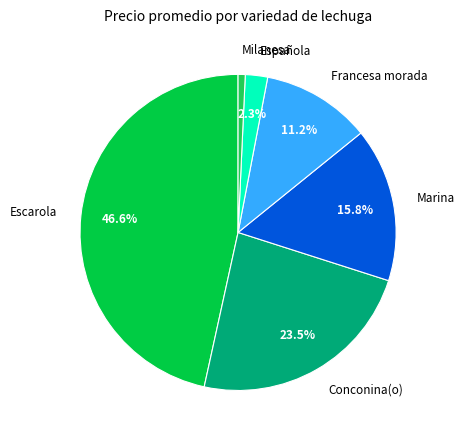

Is the sum of Española and Milanesa greater than half?

No